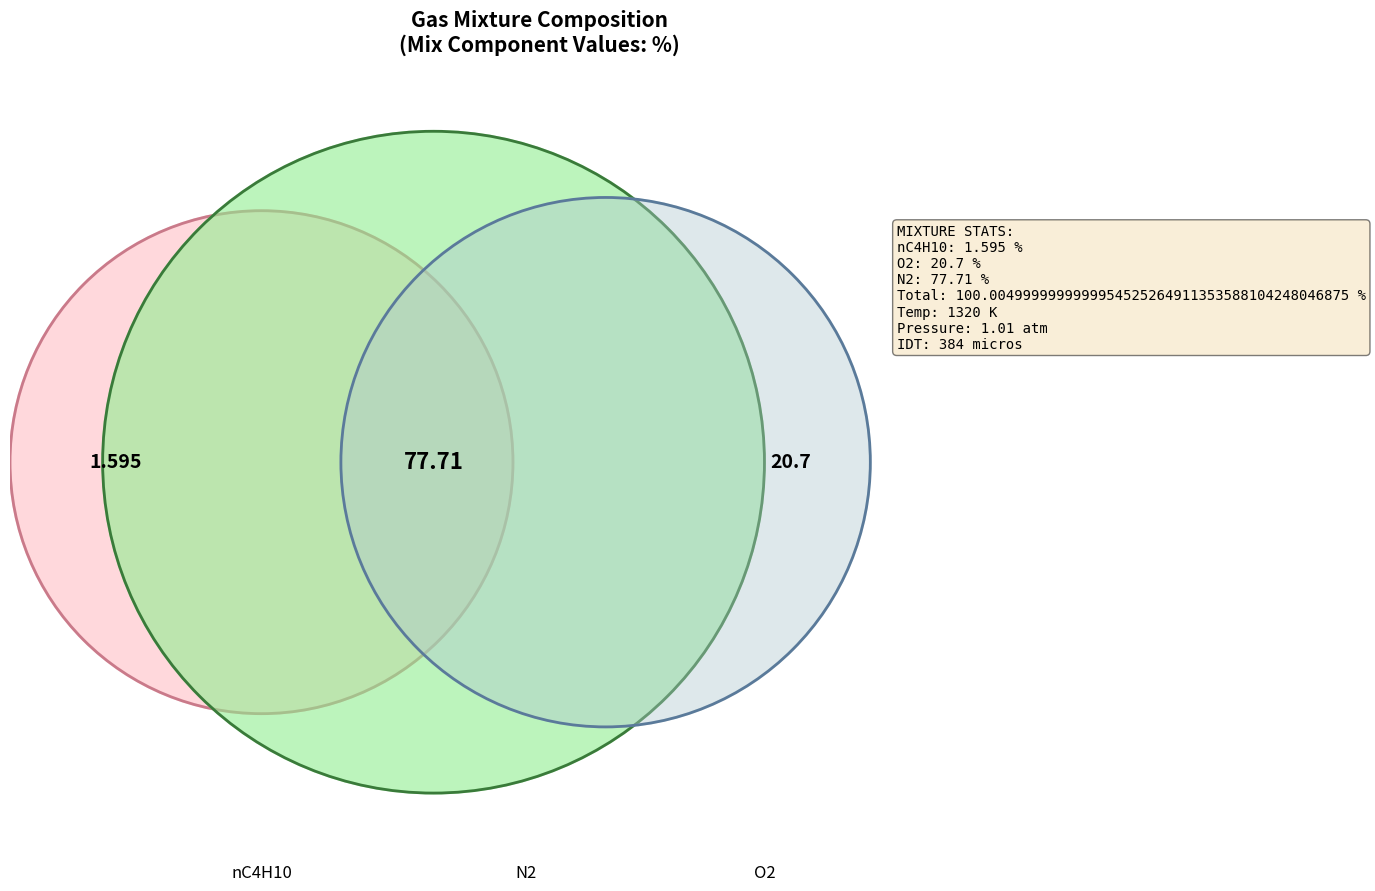

The O2 slice represents 21% of the pie. True or false?

True